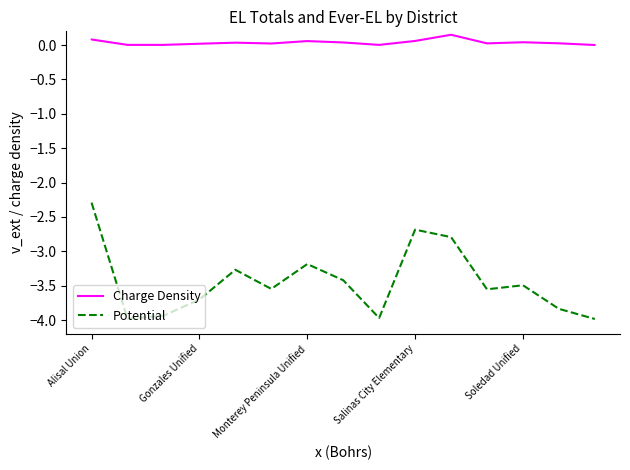

What is the minimum value shown in the chart?

-4.0